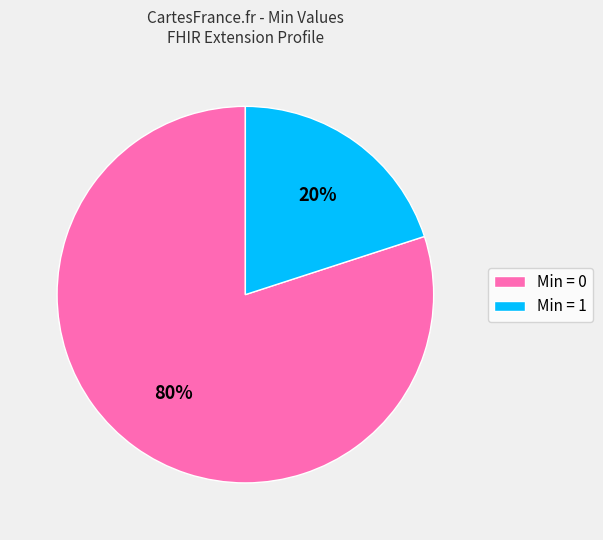

Combined, do Min = 1 and Min = 0 account for over 50%?

Yes